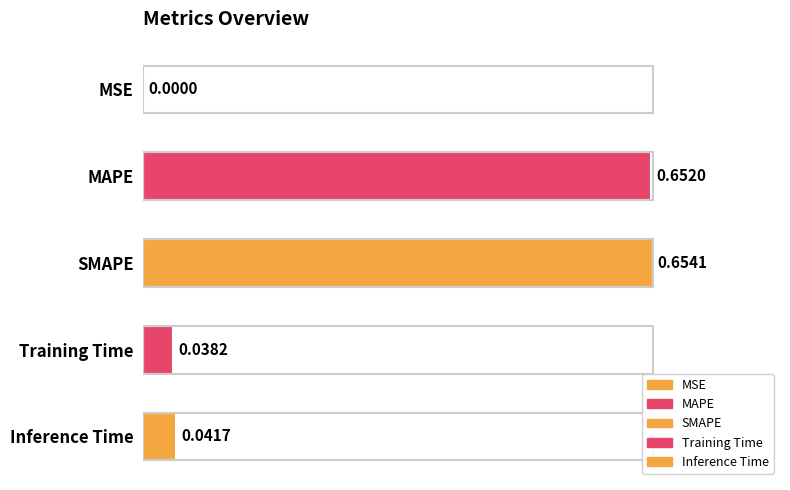

Which category has the lowest value across all series?

MSE